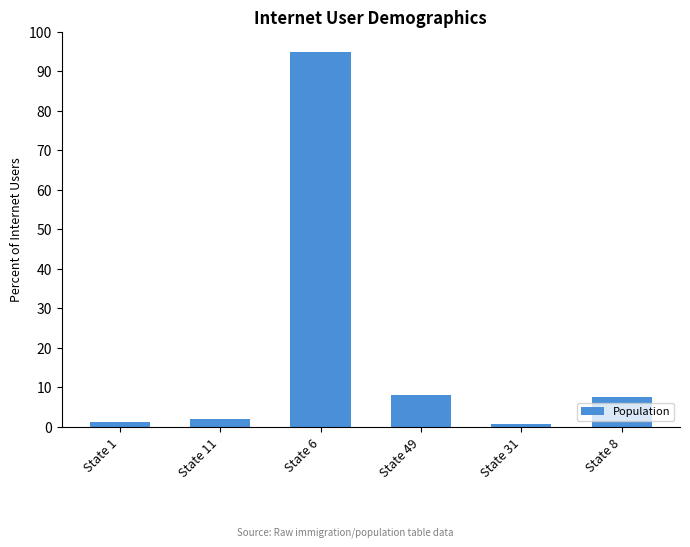

Which has a higher value, State 11 or State 8?

State 8